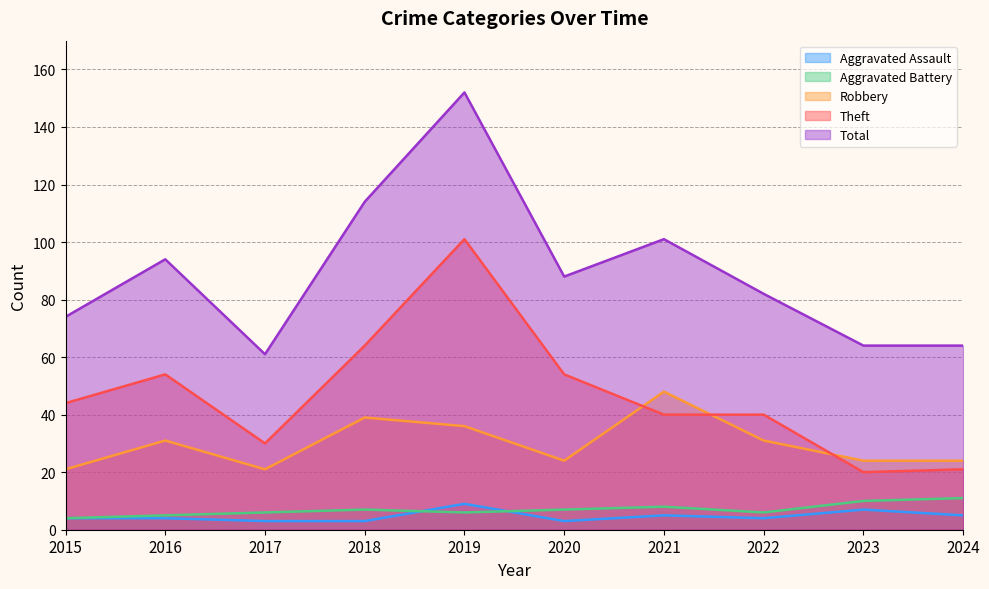

Reading right to left, what are all the values shown in this chart?

Aggravated Assault: 5	7	4	5	3	9	3	3	4	4
Aggravated Battery: 11	10	6	8	7	6	7	6	5	4
Robbery: 24	24	31	48	24	36	39	21	31	21
Theft: 21	20	40	40	54	101	64	30	54	44
Total: 64	64	82	101	88	152	114	61	94	74